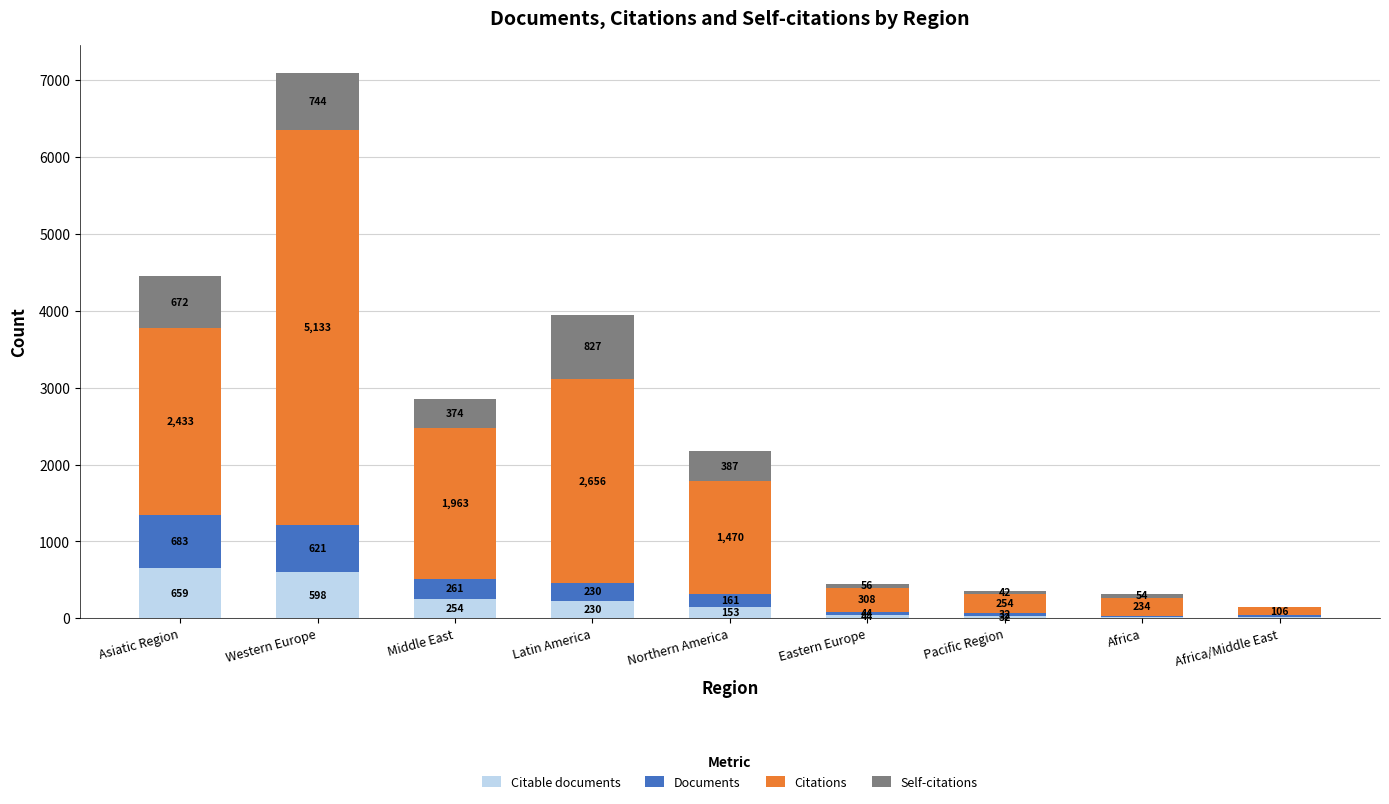

What is the maximum value for Citable documents?

659